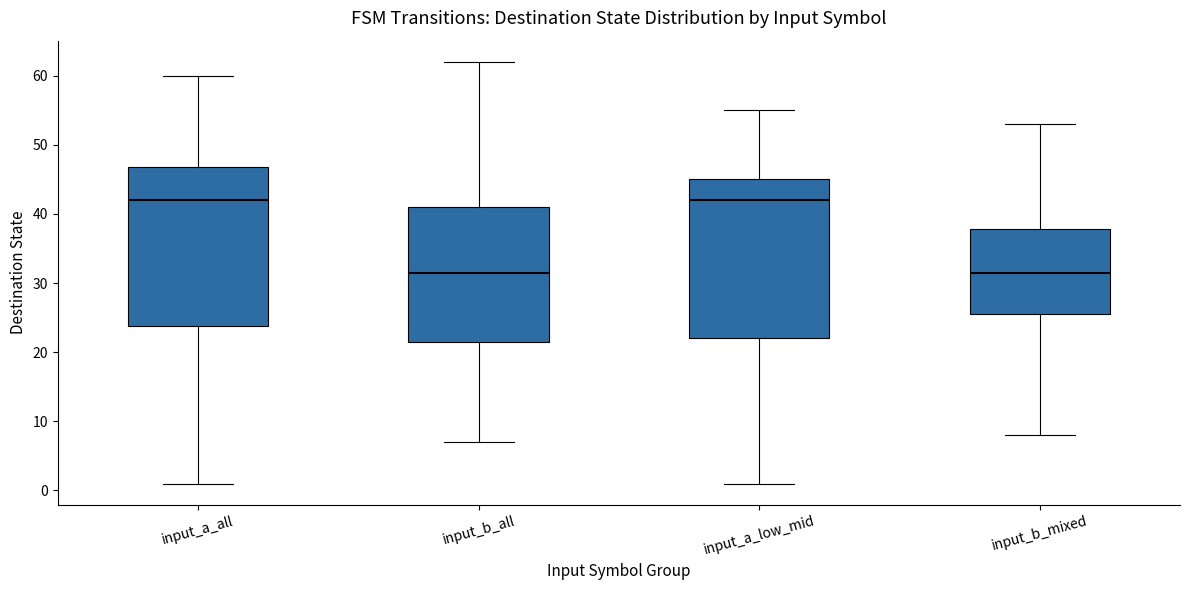

Reading left to right, read every box against the y-axis: the position of its median line, the range the box covers, and the ends of its whiskers. The values are not printed on the chart, so give them approximately, as read against the axis.

input_a_all: median 42, box 24 to 47, whiskers 1 to 60
input_b_all: median 32, box 22 to 41, whiskers 7 to 62
input_a_low_mid: median 42, box 22 to 45, whiskers 1 to 55
input_b_mixed: median 32, box 26 to 38, whiskers 8 to 53